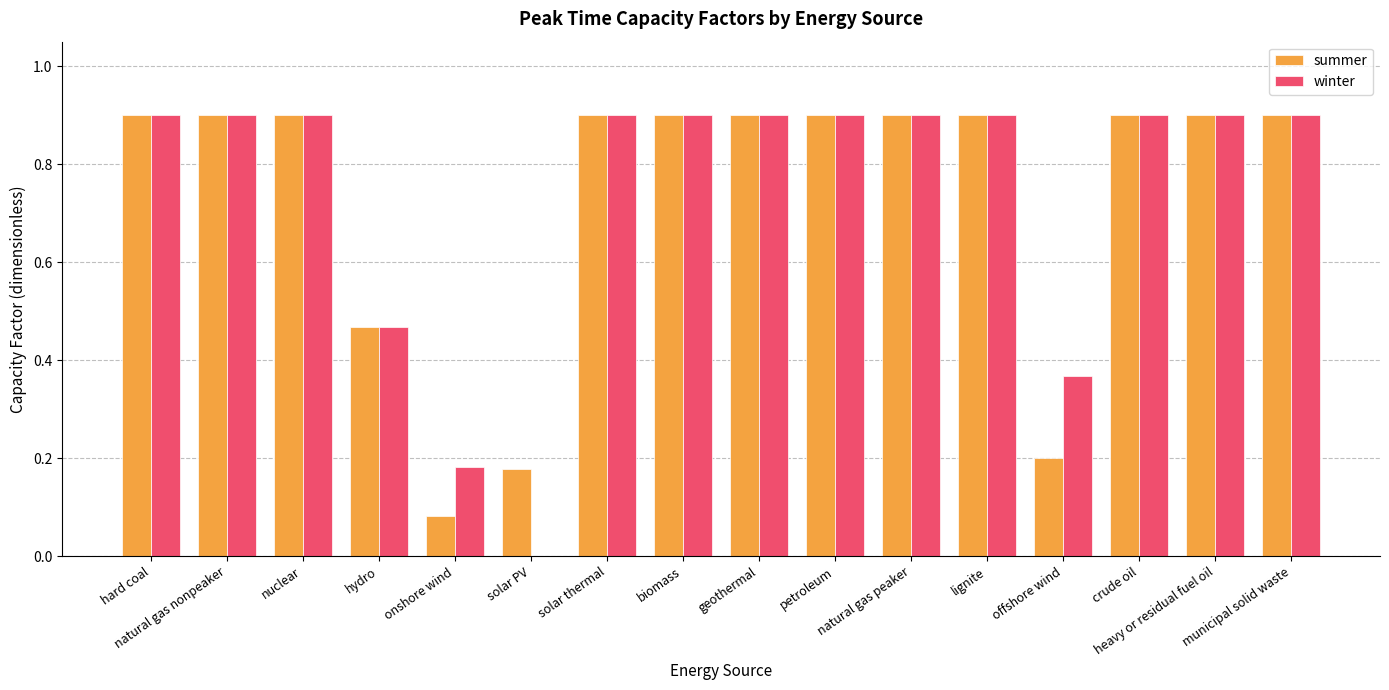

What is the maximum value for winter?

0.9